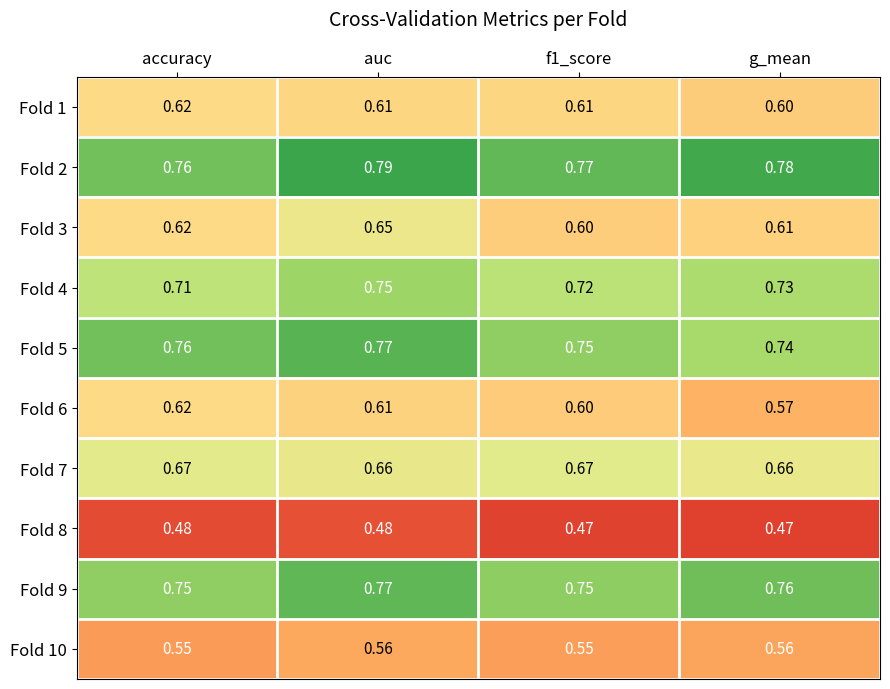

Which category has the highest value in the Fold 3 series?

auc